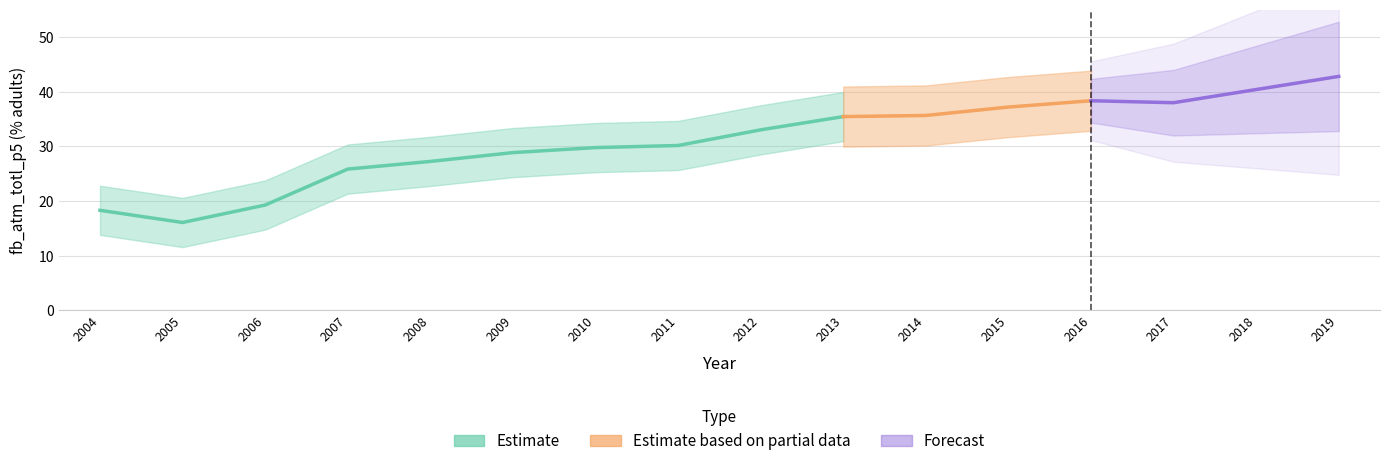

True or false: the data shows 37.2 at 2015.

True